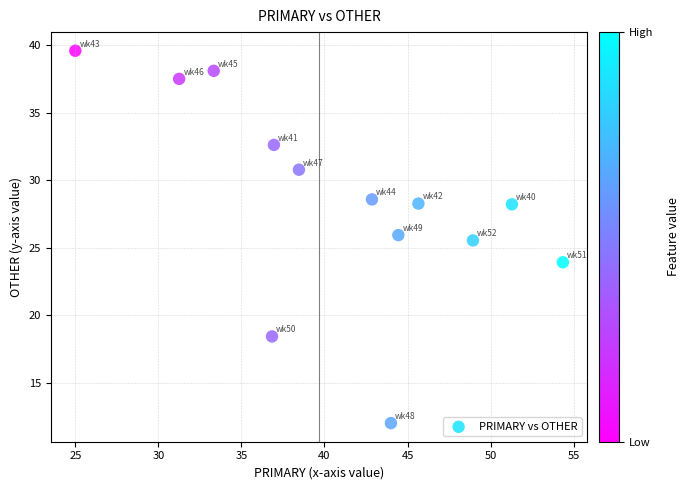

What is the range of X values (max minus min)?

29.3